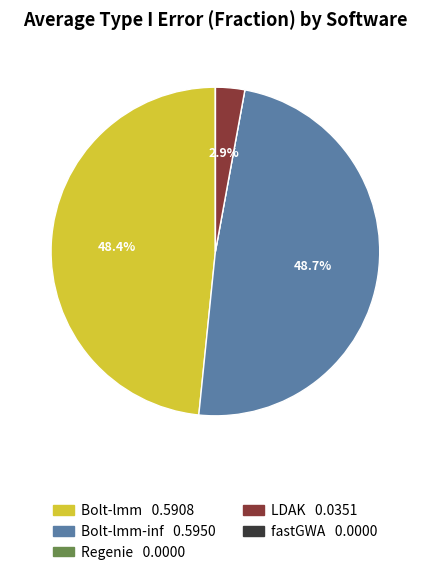

To the nearest percent, what is the average slice percentage?

20%